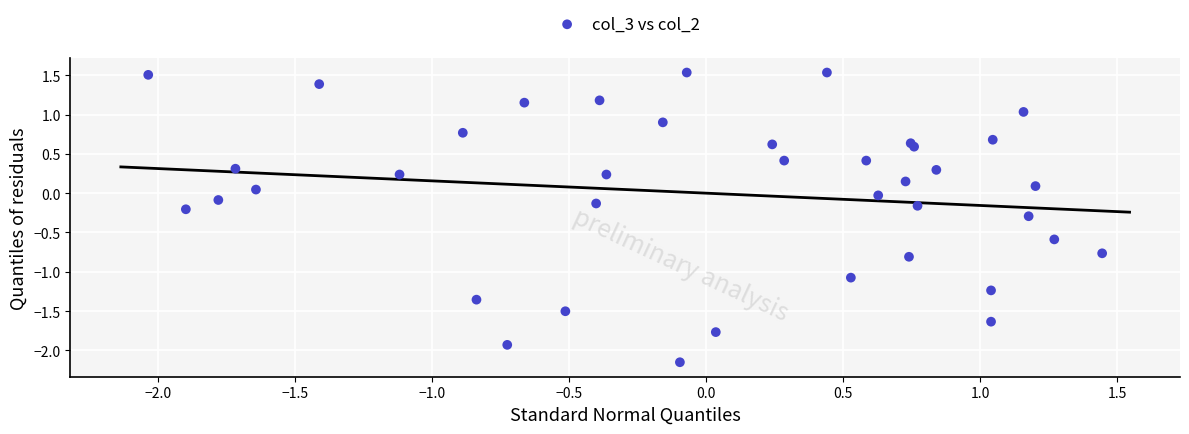

What is the range of Y values (max minus min)?

3.7